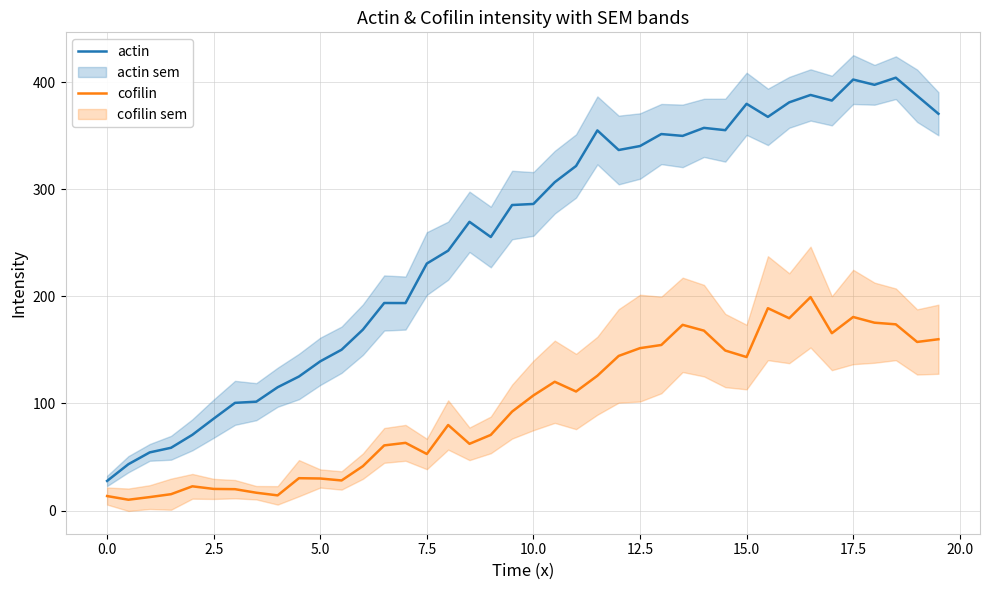

Where is actin nearest to the value 215?

7.5